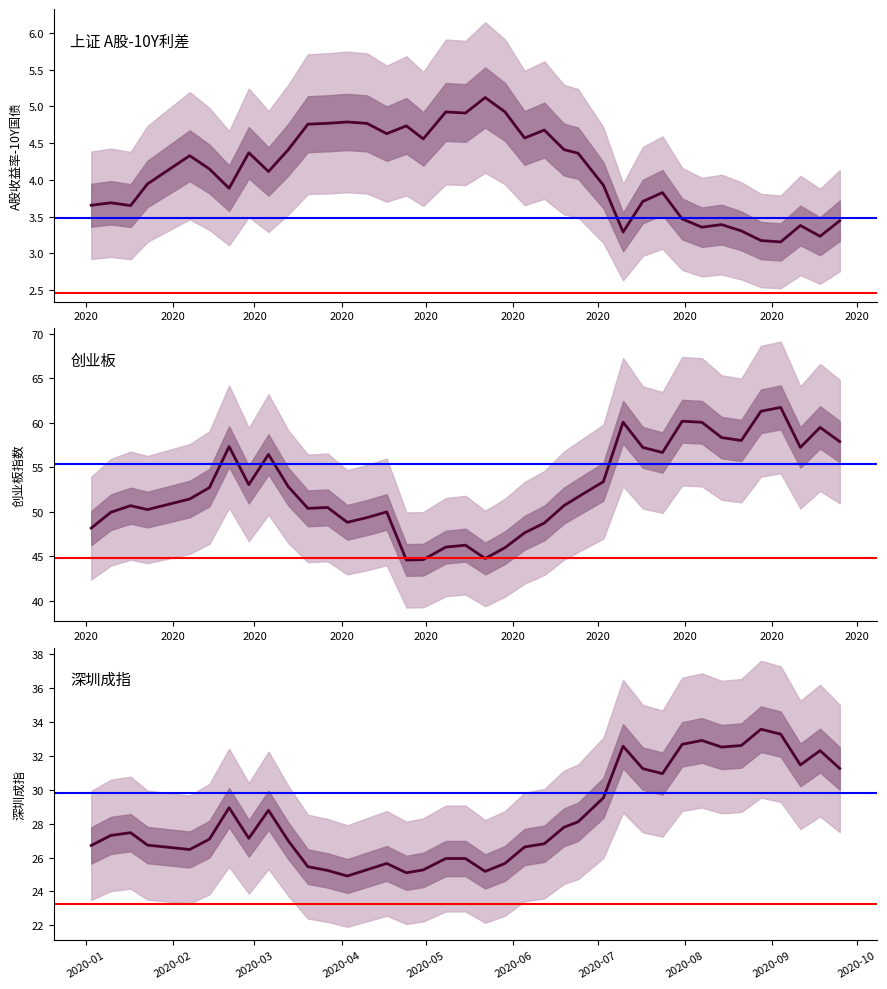

True or false: 上证A股收益率-10年期国债收益率 and 创业板 cross at least once.

False